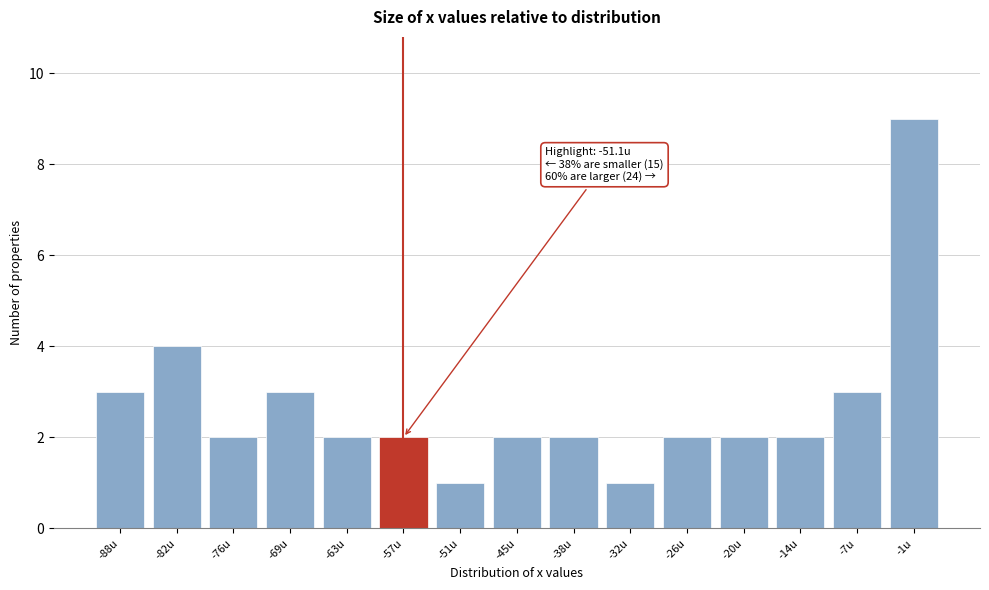

Reading left to right, extract all data points from this chart.

3	4	2	3	2	2	1	2	2	1	2	2	2	3	9